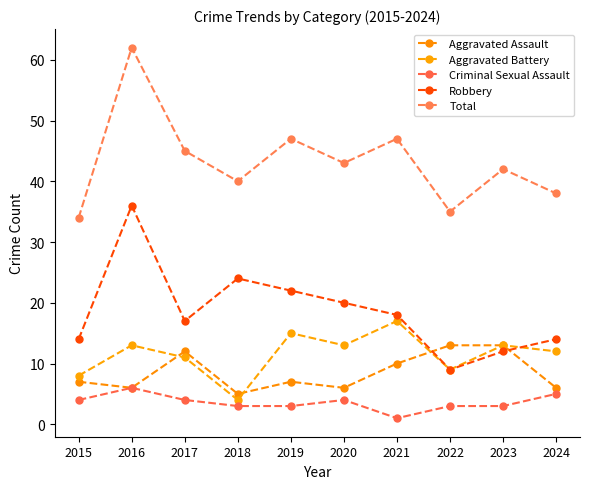

True or false: Aggravated Assault and Aggravated Battery cross at least once.

True